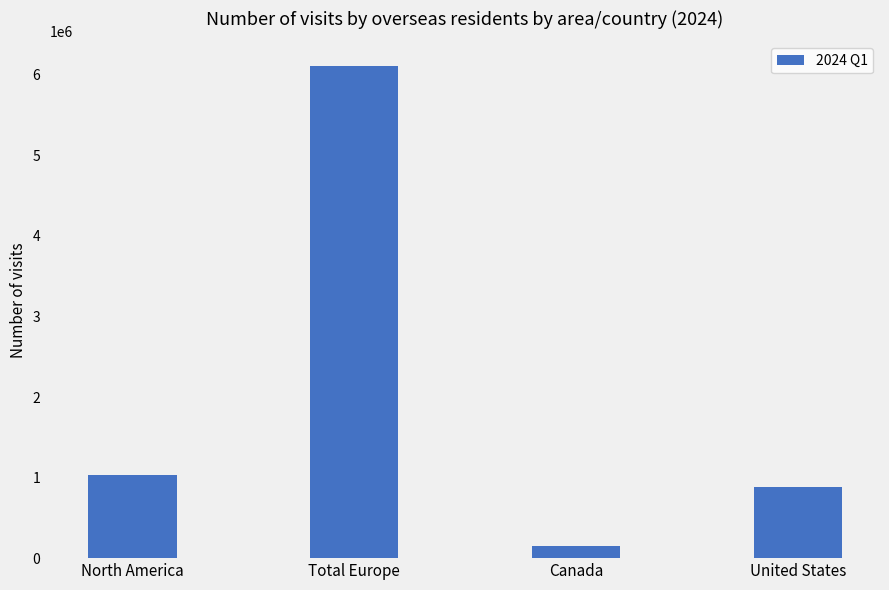

Count the number of categories in the chart.

4